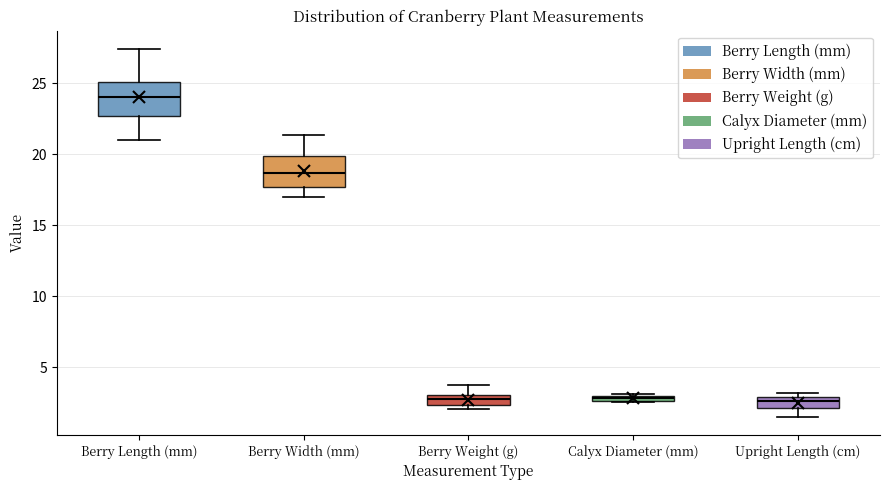

Which box has the highest median line?

Berry Length (mm)